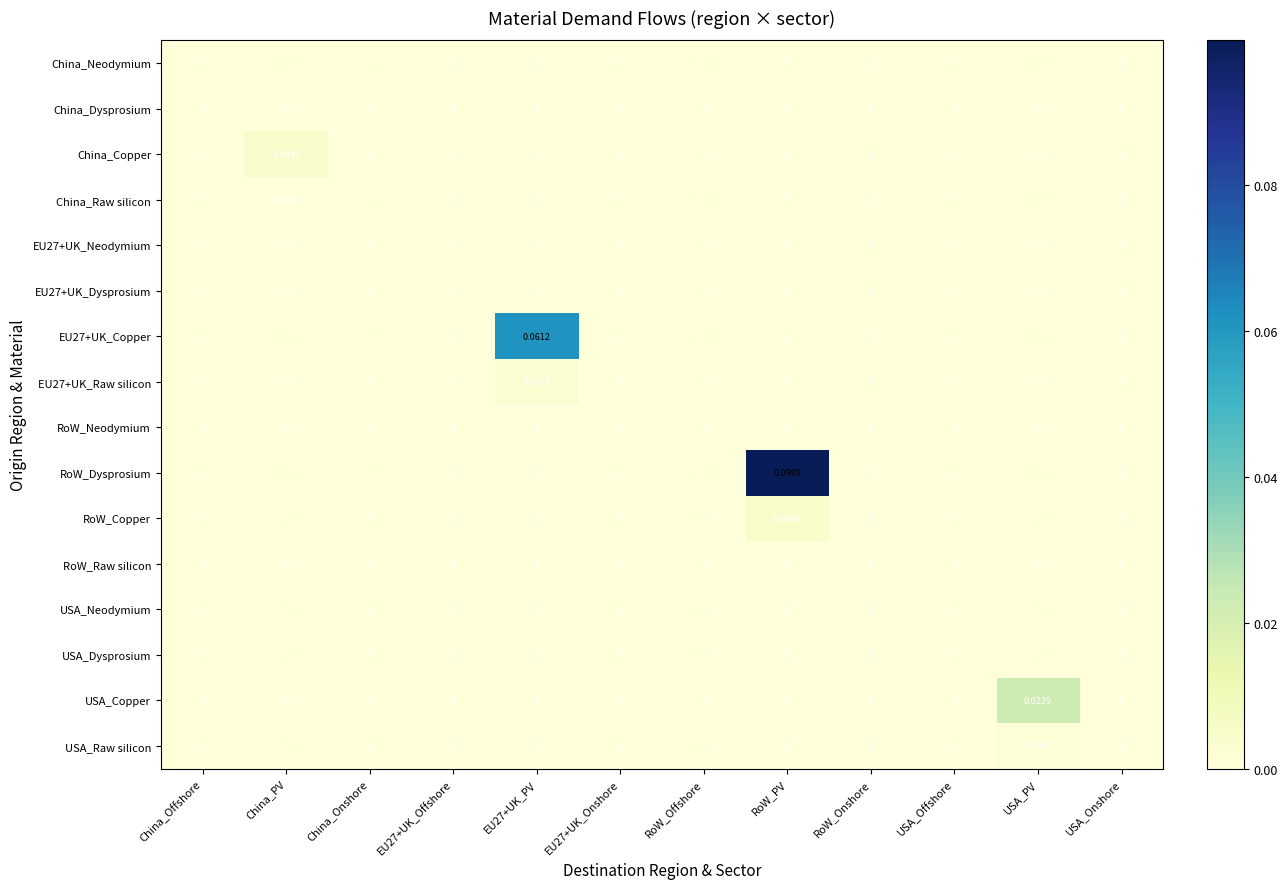

Which series has the largest total across all categories?

RoW_Dysprosium